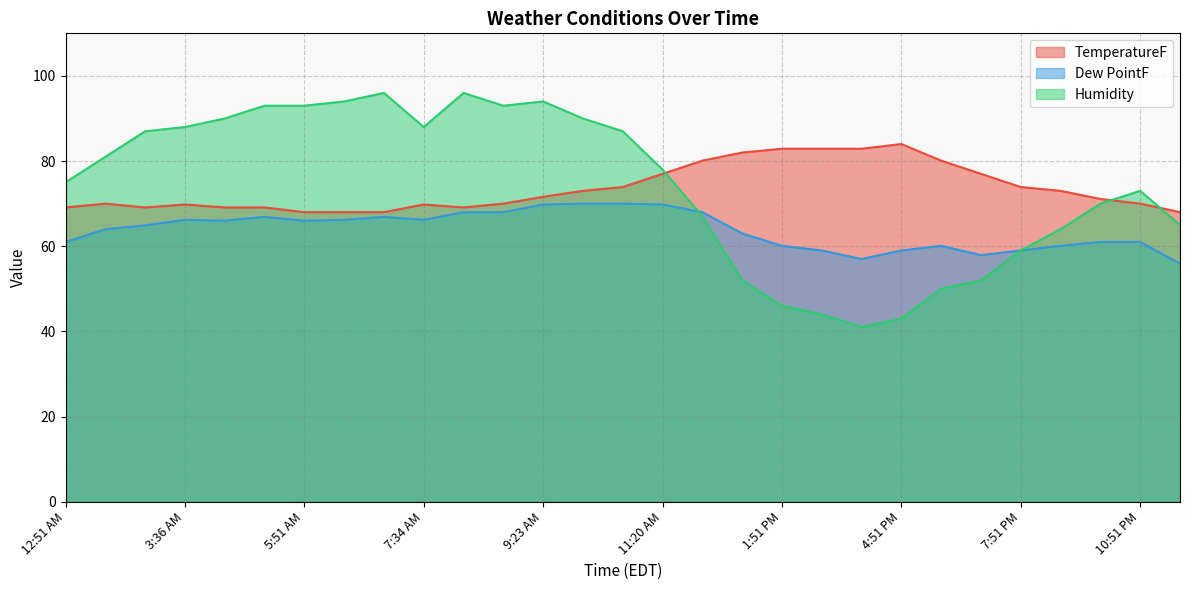

The TemperatureF series shows 111.8 at 8:51 AM. True or false?

False